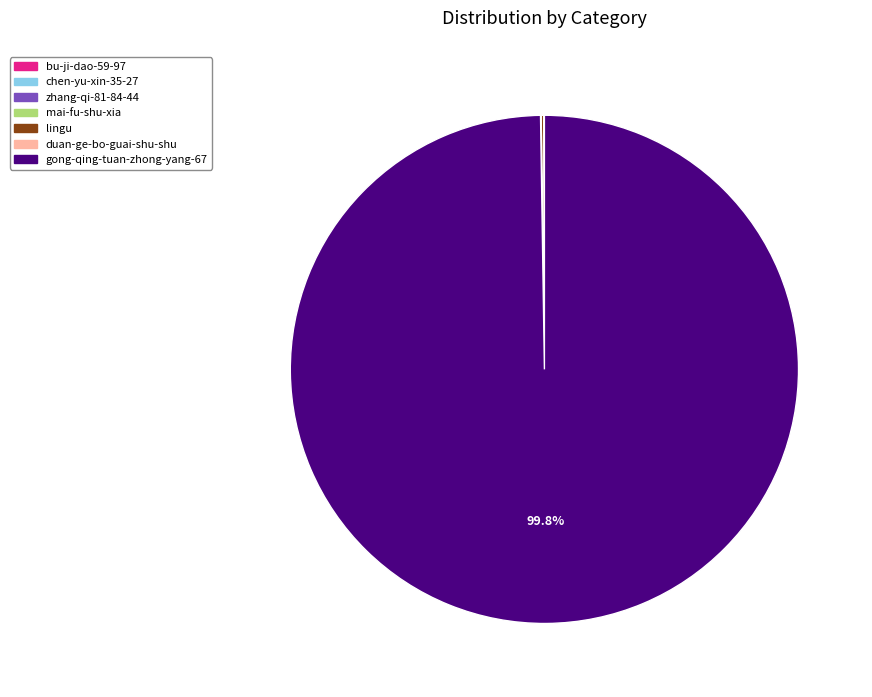

What is the largest slice in the pie chart?

gong-qing-tuan-zhong-yang-67